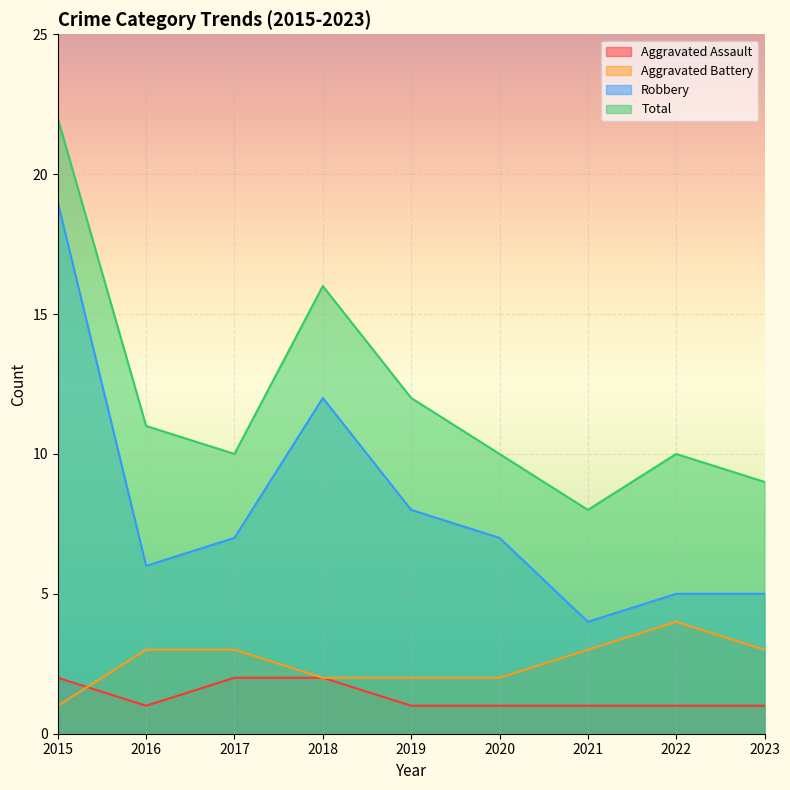

At which label does Aggravated Assault reach its minimum?

2016